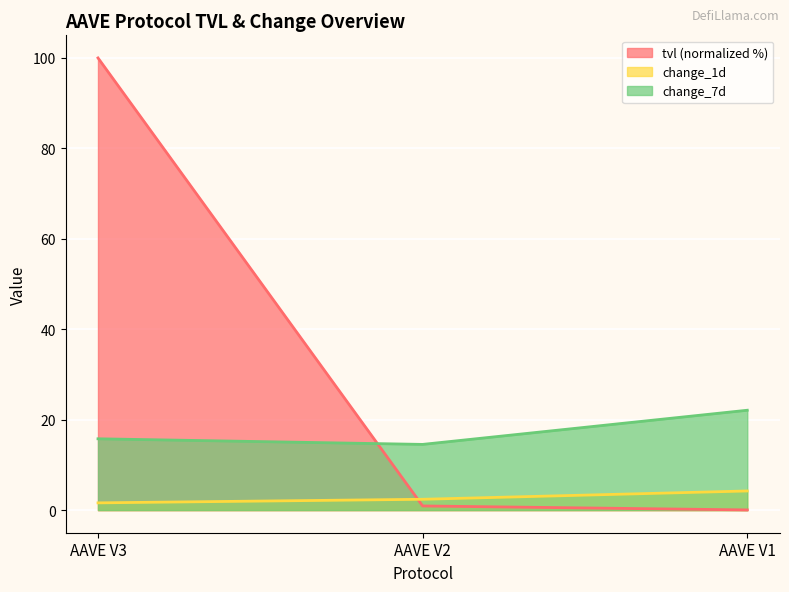

Which series changed the most between AAVE V2 and AAVE V1?

change_7d